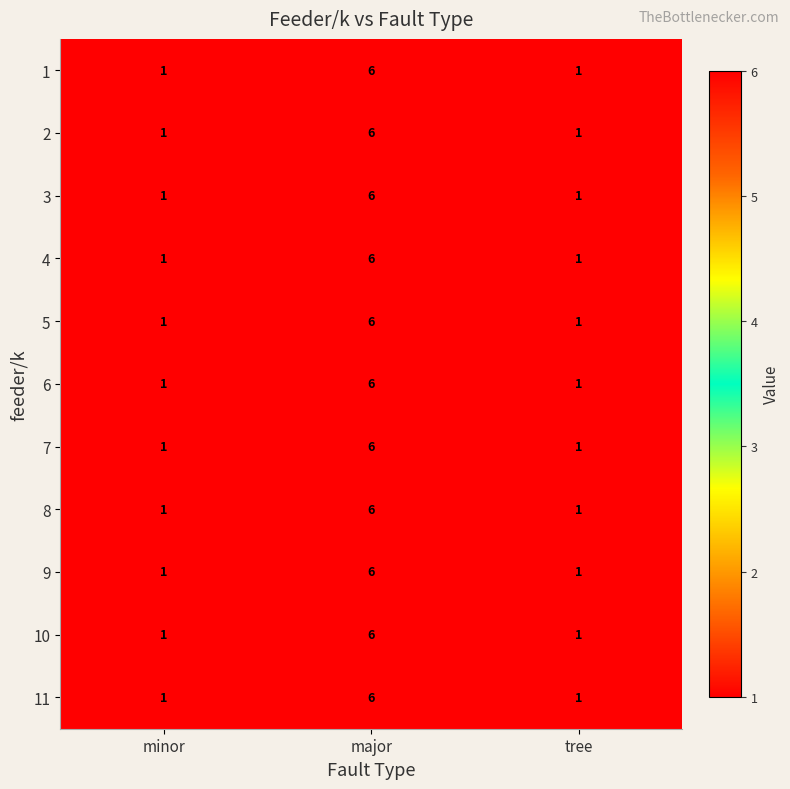

What is the difference between the maximum and minimum values in the 8 series?

5